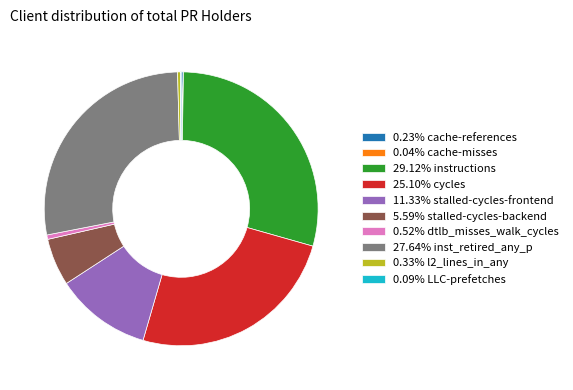

Do 25.10% cycles and 27.64% inst_retired_any_p together represent more than half of the pie?

Yes